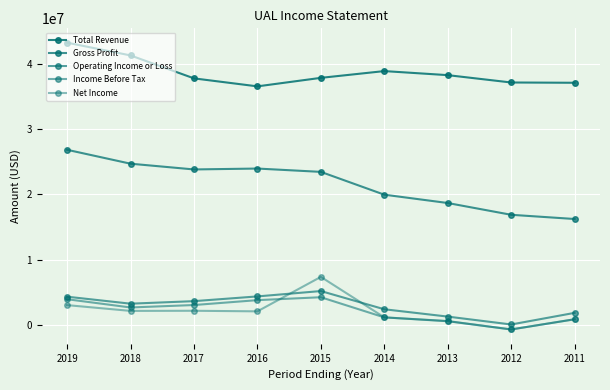

At which label does Income Before Tax reach its minimum?

2012